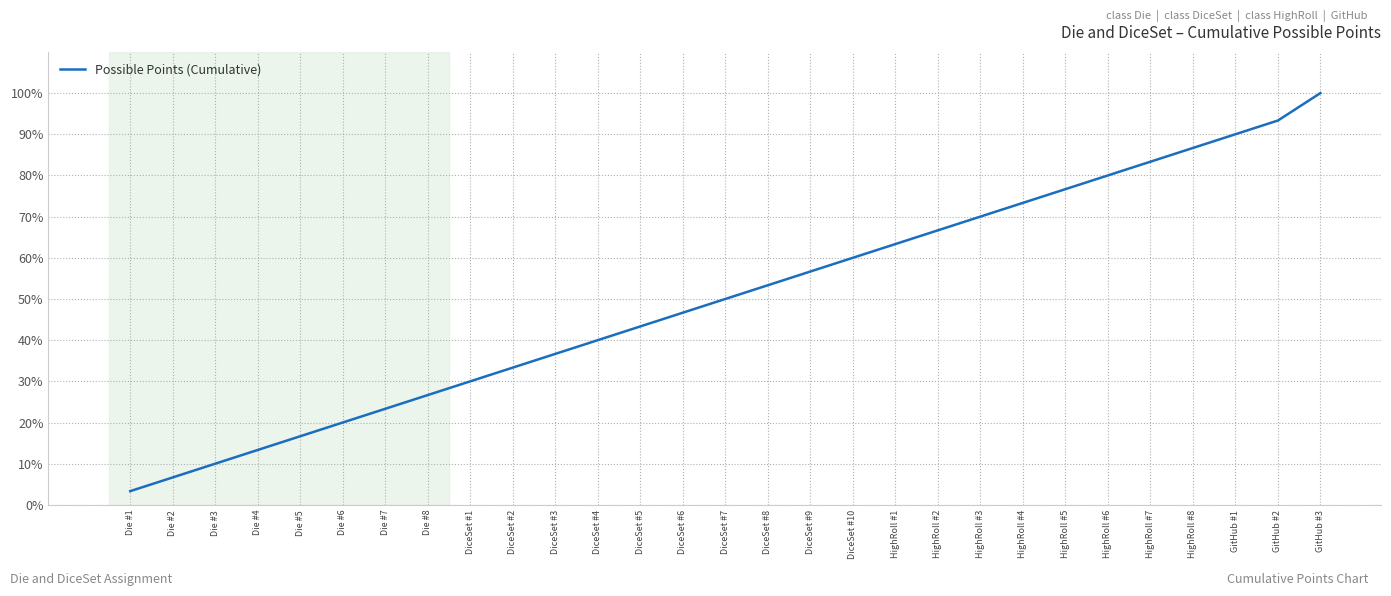

List the labels in order of value, largest first.

GitHub #3, GitHub #2, GitHub #1, HighRoll #8, HighRoll #7, HighRoll #6, HighRoll #5, HighRoll #4, HighRoll #3, HighRoll #2, HighRoll #1, DiceSet #10, DiceSet #9, DiceSet #8, DiceSet #7, DiceSet #6, DiceSet #5, DiceSet #4, DiceSet #3, DiceSet #2, DiceSet #1, Die #8, Die #7, Die #6, Die #5, Die #4, Die #3, Die #2, Die #1